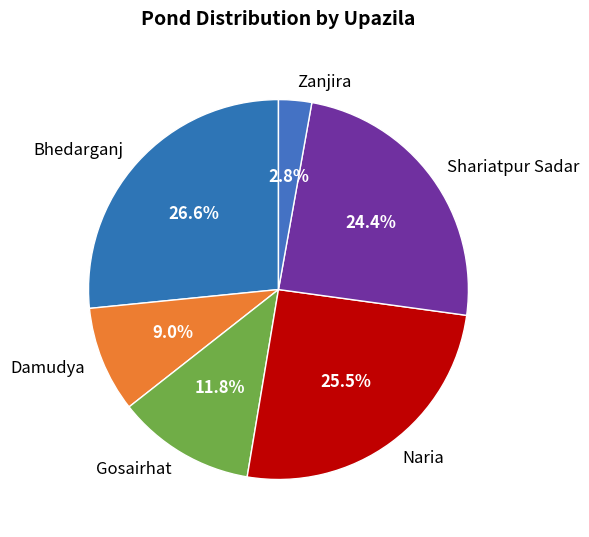

Does Shariatpur Sadar account for over 50% of the chart?

No